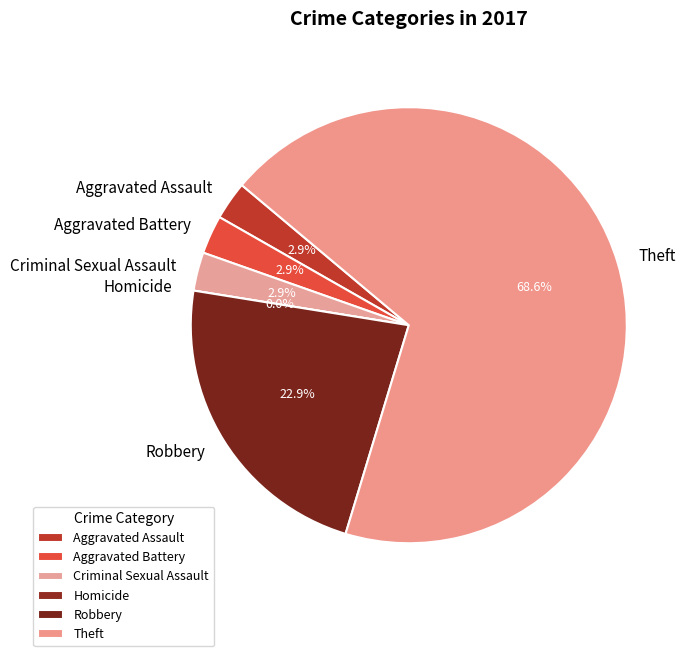

To the nearest percent, what is the difference between the largest and smallest slice percentages?

69%